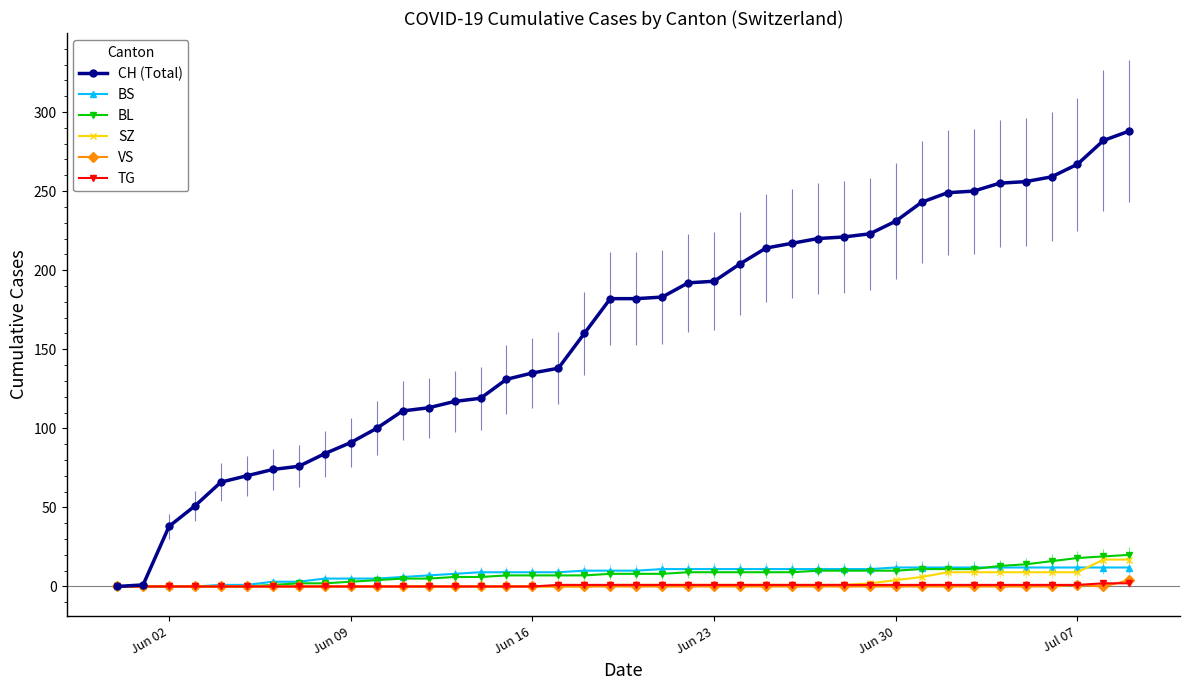

Which series has the largest range (max minus min)?

CH (Total)